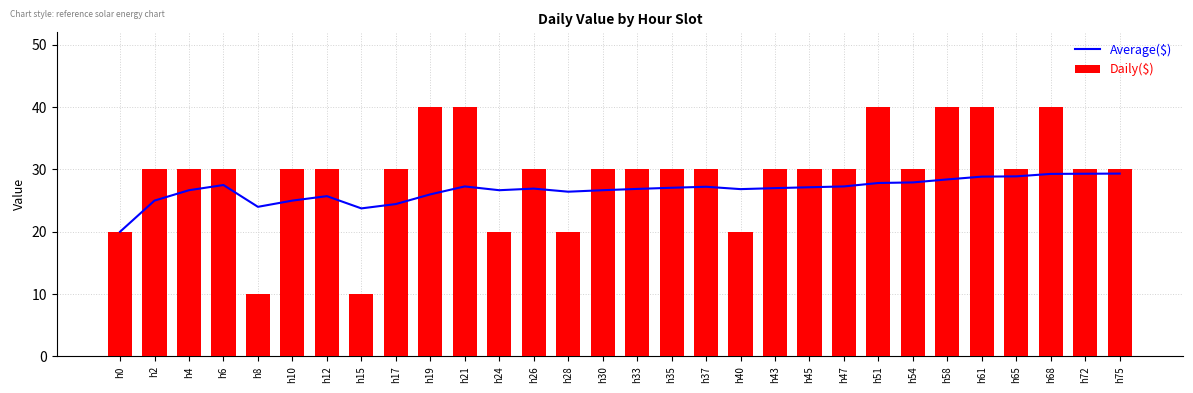

True or false: Average($) has a value of 9.0 at h54.

False